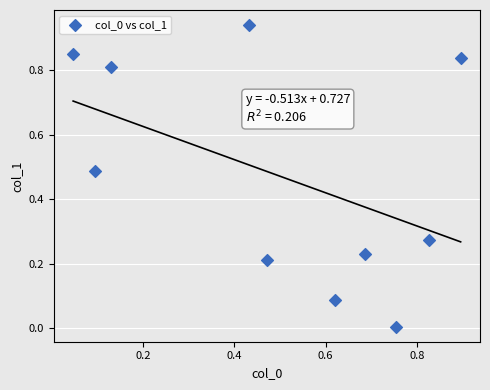

How many data points are displayed?

10